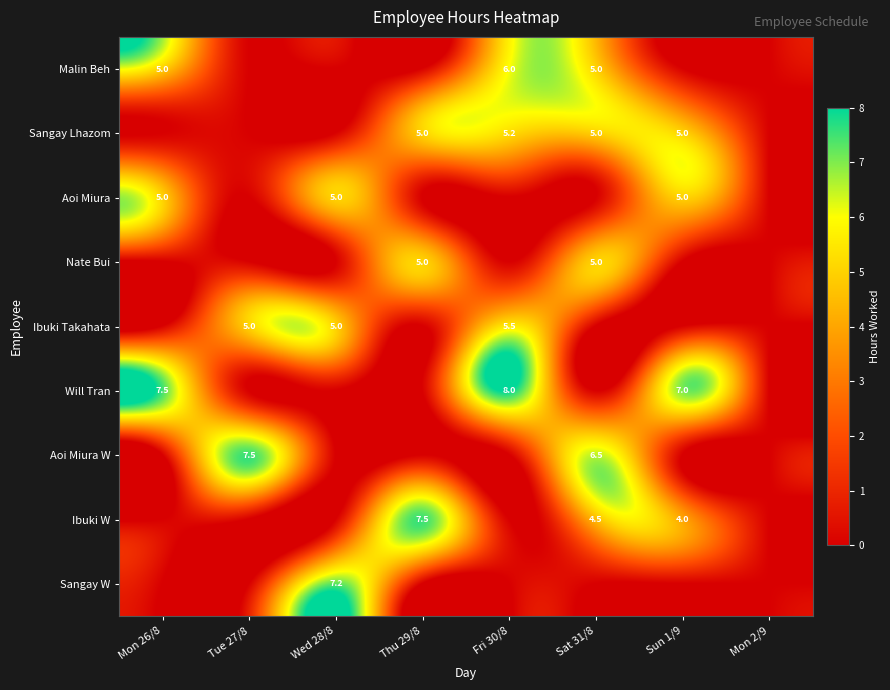

The value of Malin Beh at Sat 31/8 is 5.0. True or false?

True